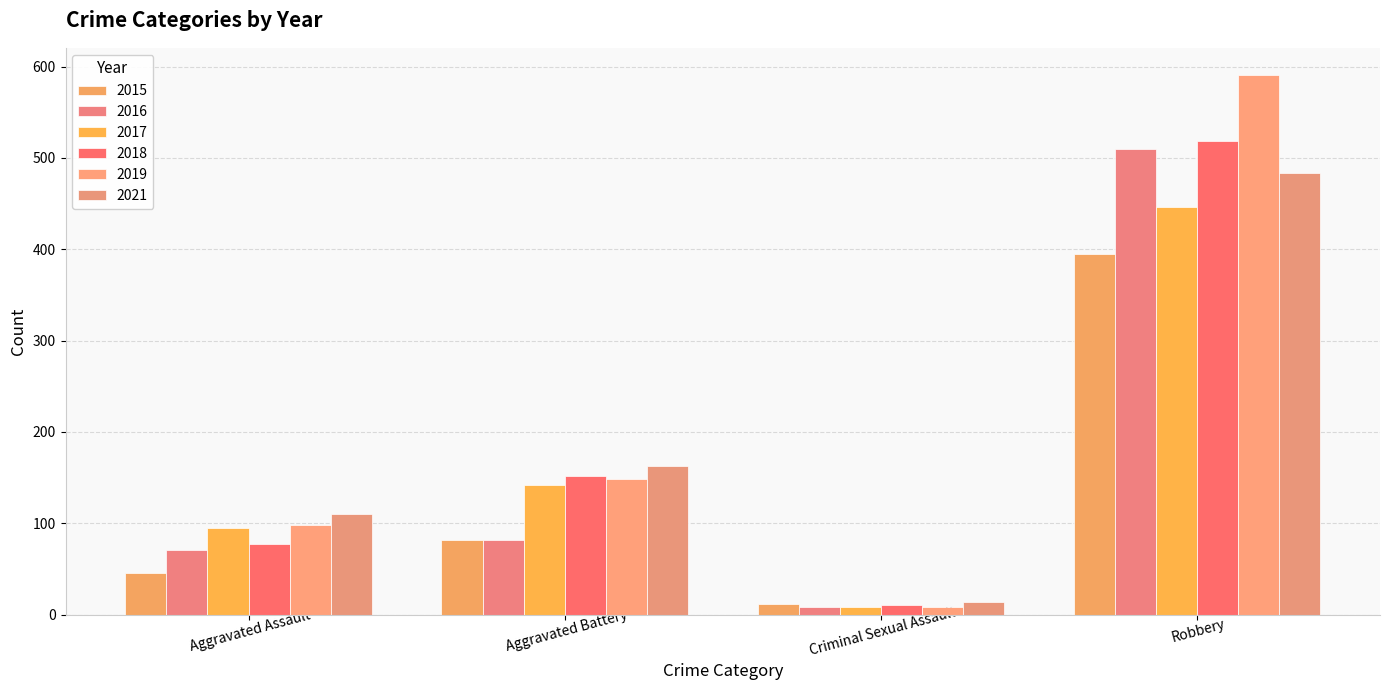

Count the number of data series in this chart.

6